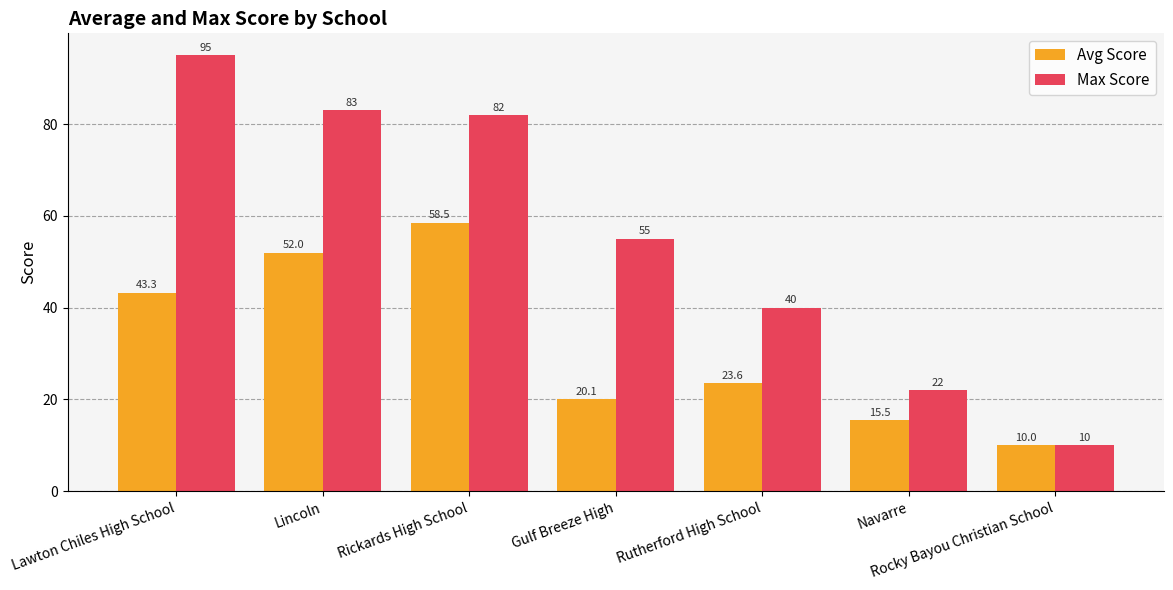

How many data points in Avg Score are above 23?

4